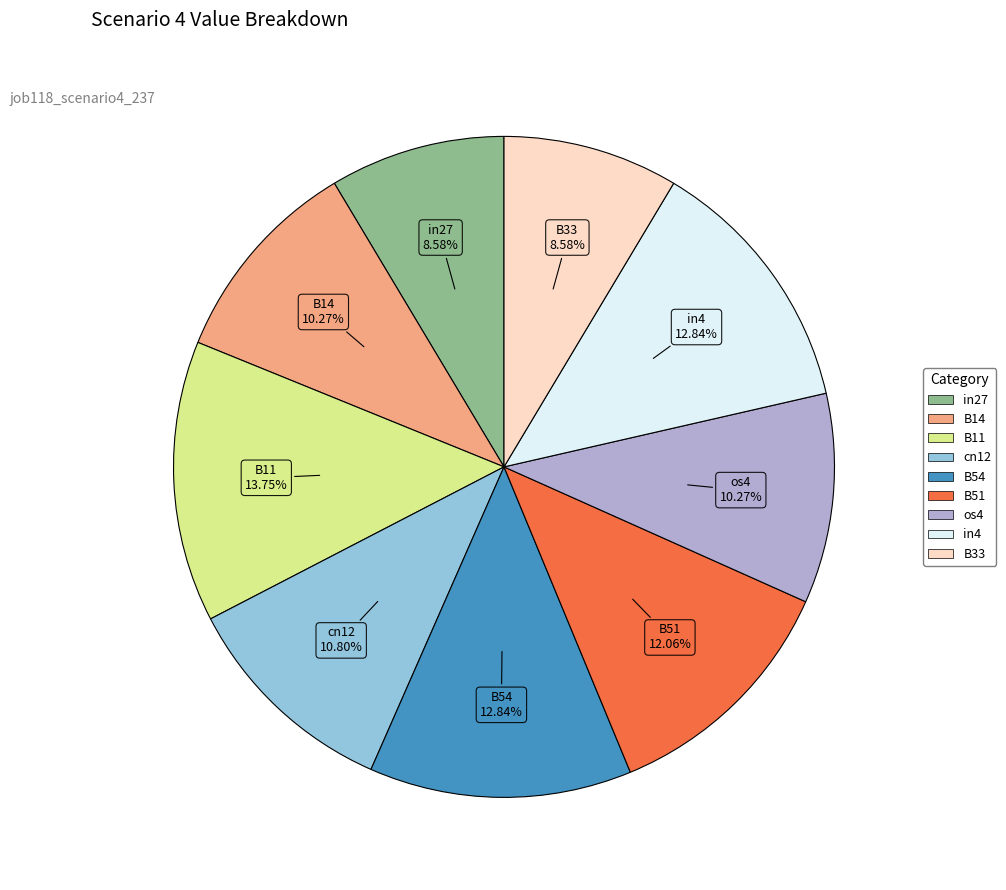

Count the number of slices in the pie.

9